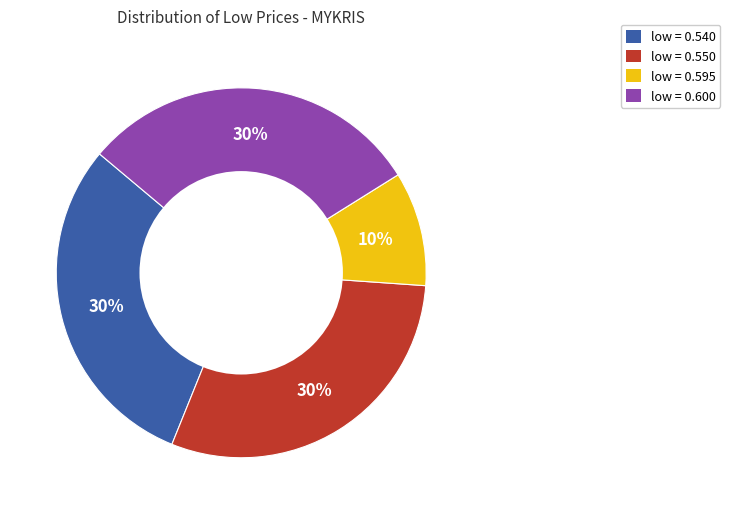

Is there any slice that represents more than half of the pie?

No